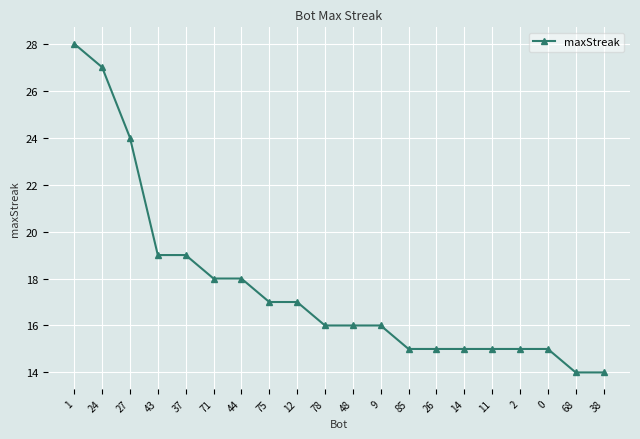

Is it true that the value at 11 is 15?

True